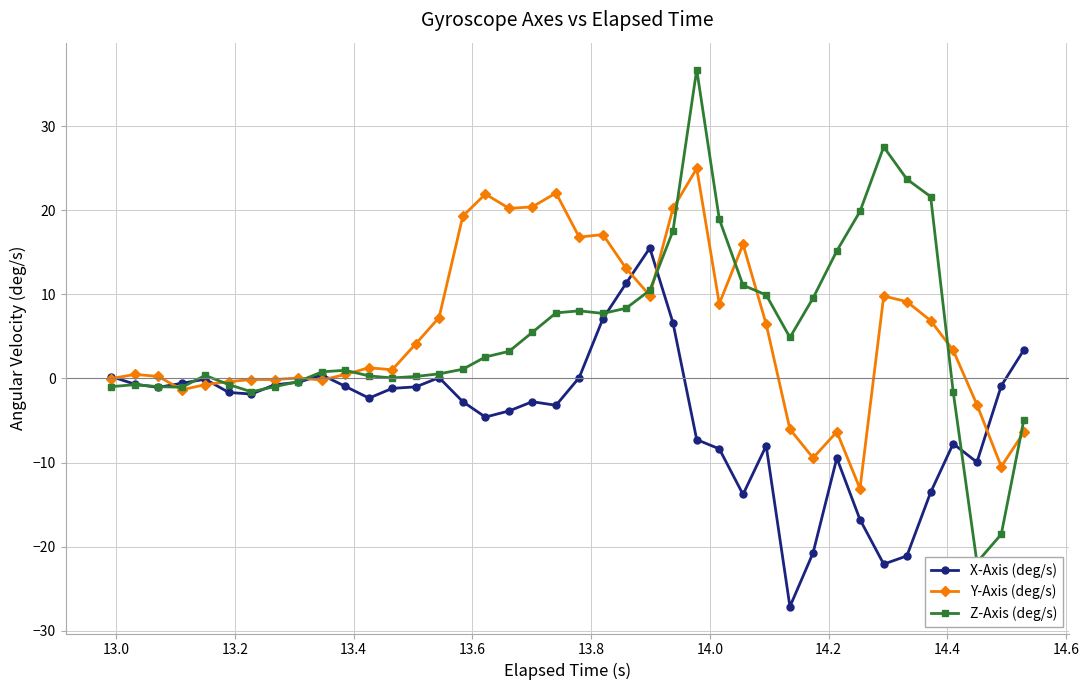

True or false: X-Axis (deg/s) has more than 0 points higher than both neighbors.

True